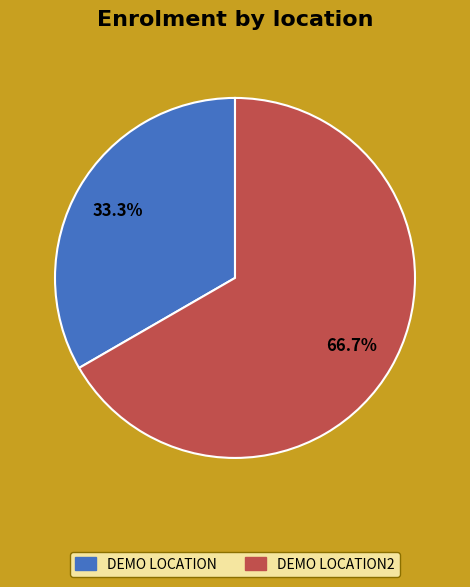

Does any single category account for the majority?

Yes